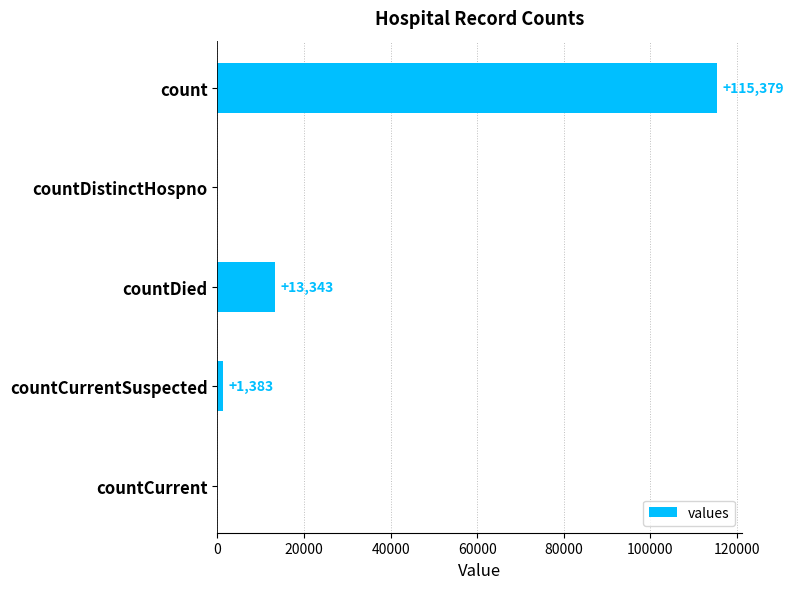

How many series are shown in this chart?

1